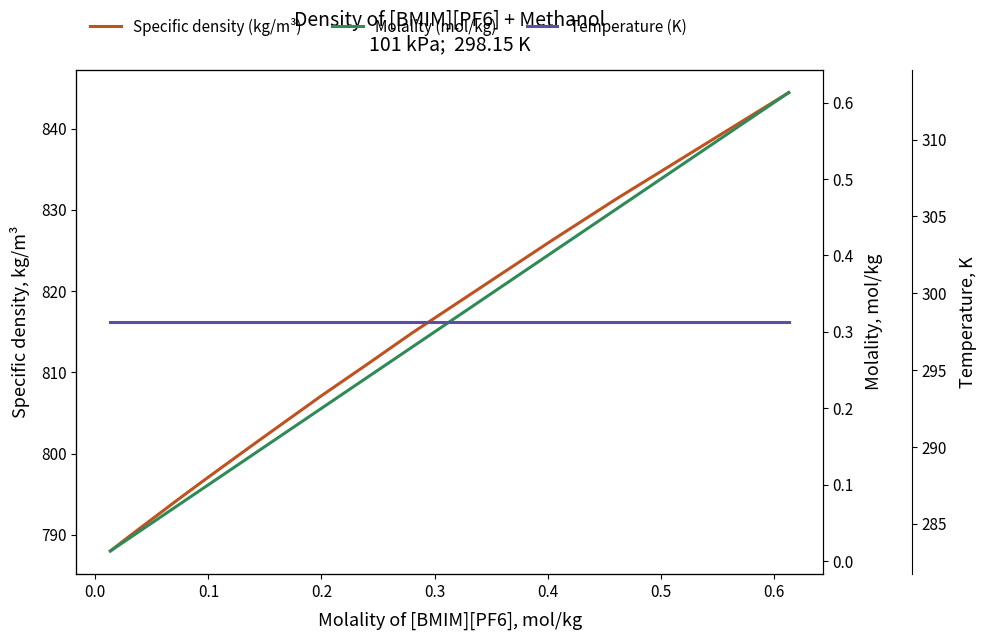

Which has a higher value, 0.6 or 0.3?

0.6